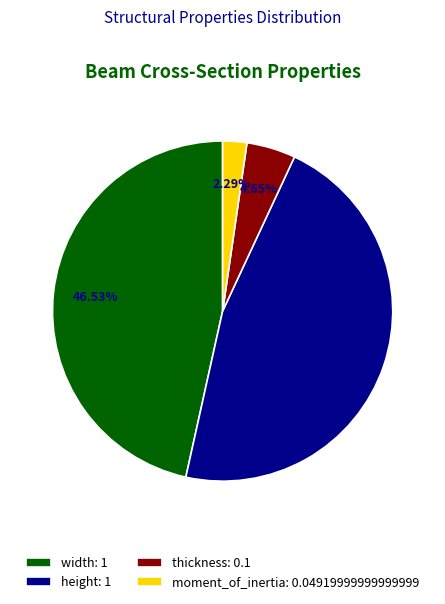

Is moment_of_inertia the majority of the pie?

No